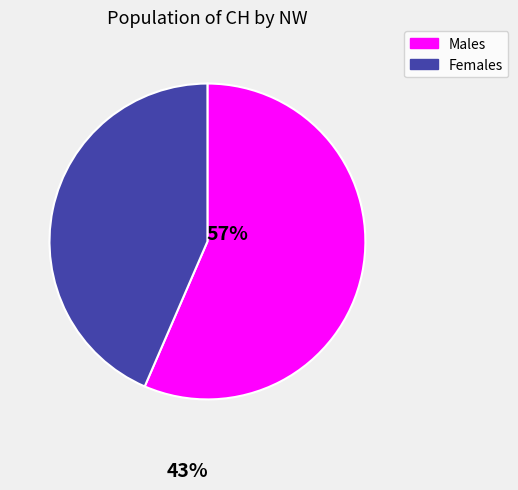

Combined, do Males and Females account for over 50%?

Yes